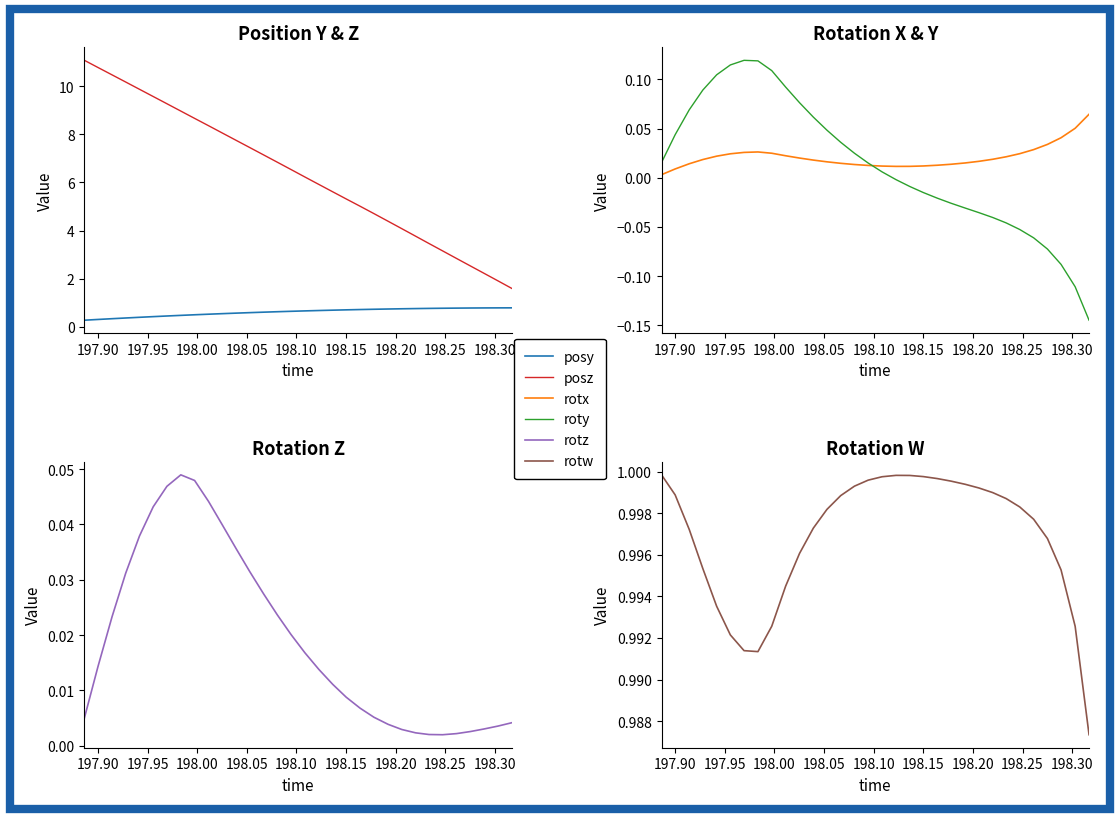

True or false: posz has more than 2 interior local peaks.

False